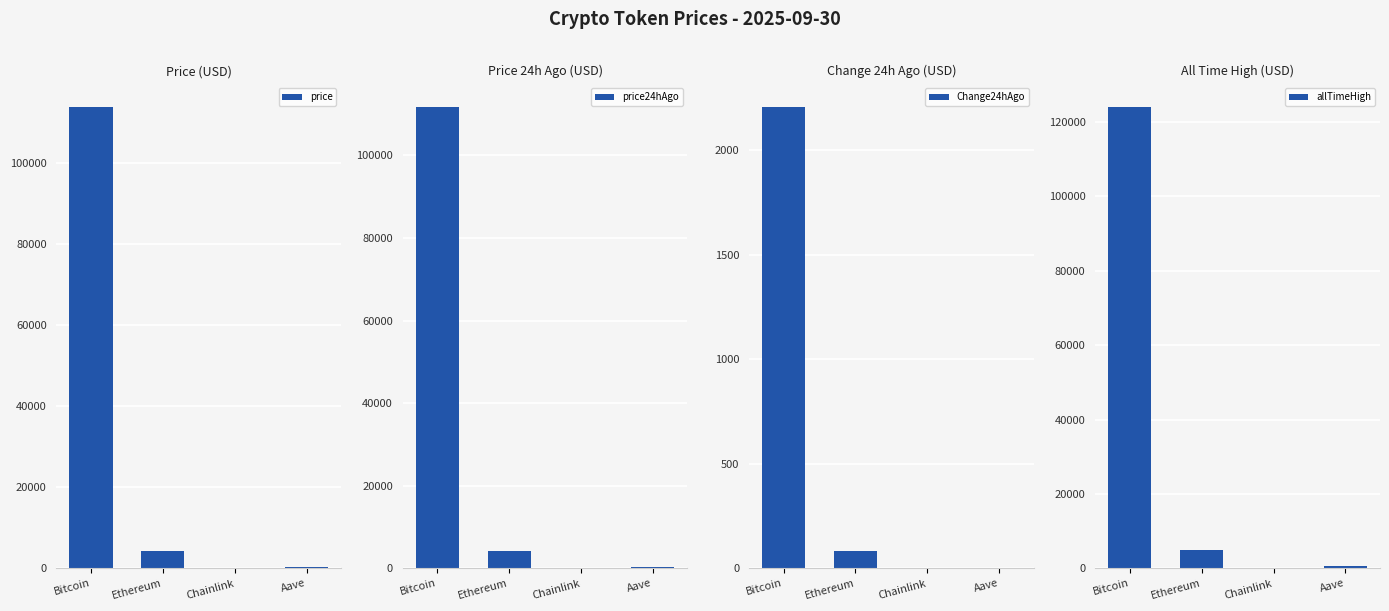

Reading left to right, extract all data points from this chart.

price: 113977.0	4188.2	21.5	274.6
price24hAgo: 111769.0	4104.6	21.3	271.8
Change24hAgo: 2208.0	83.6	0.2	2.8
allTimeHigh: 124128.0	4946.1	52.7	661.7